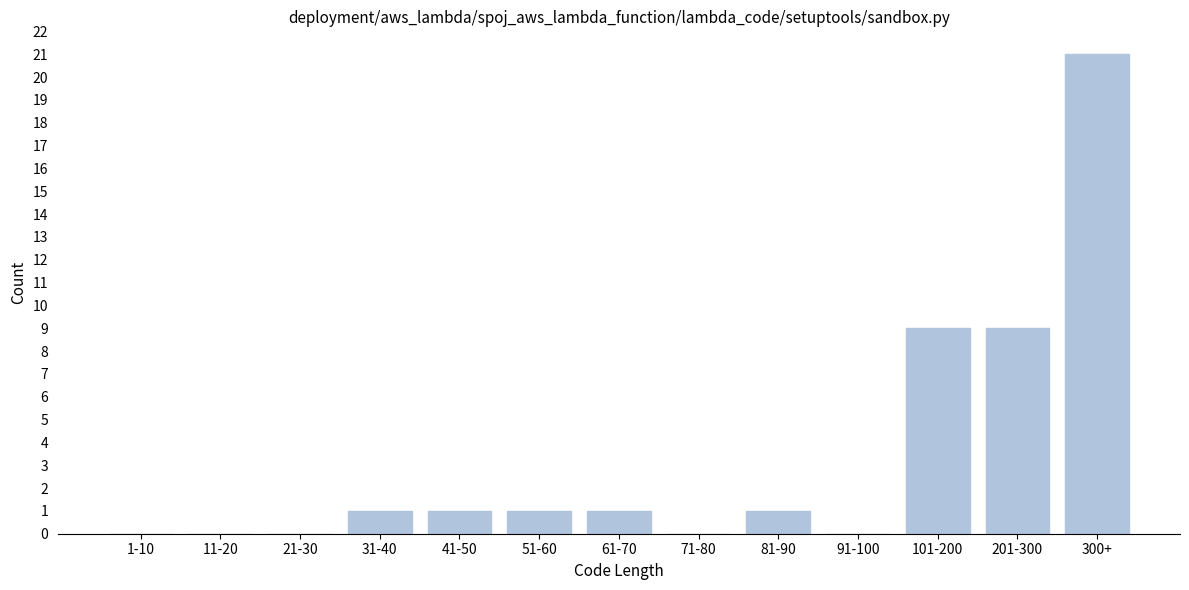

Reading right to left, what are all the values shown in this chart?

300+=21	201-300=9	101-200=9	91-100=0	81-90=1	71-80=0	61-70=1	51-60=1	41-50=1	31-40=1	21-30=0	11-20=0	1-10=0